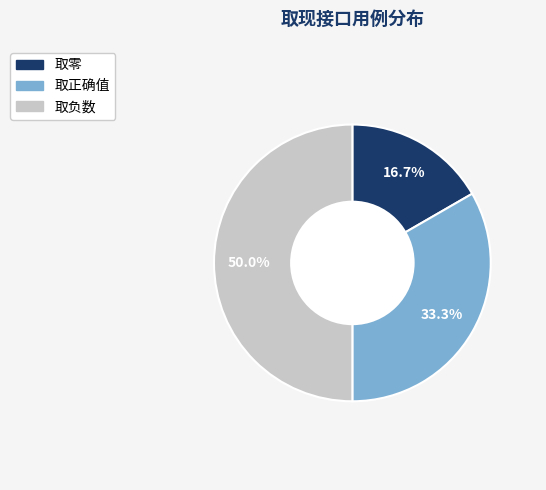

Is it true that 取零 is 7% of the pie?

False